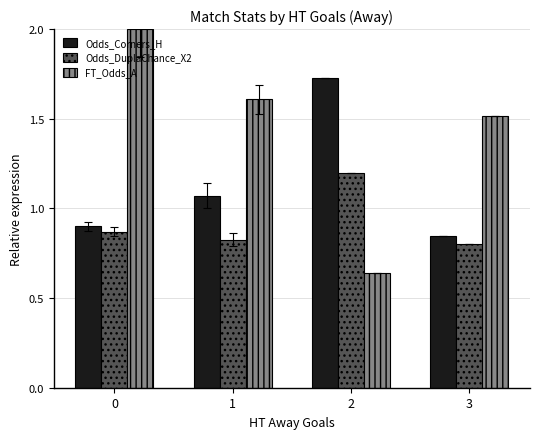

Rank the series at 2 from lowest to highest value.

FT_Odds_A, Odds_DuplaChance_X2, Odds_Corners_H